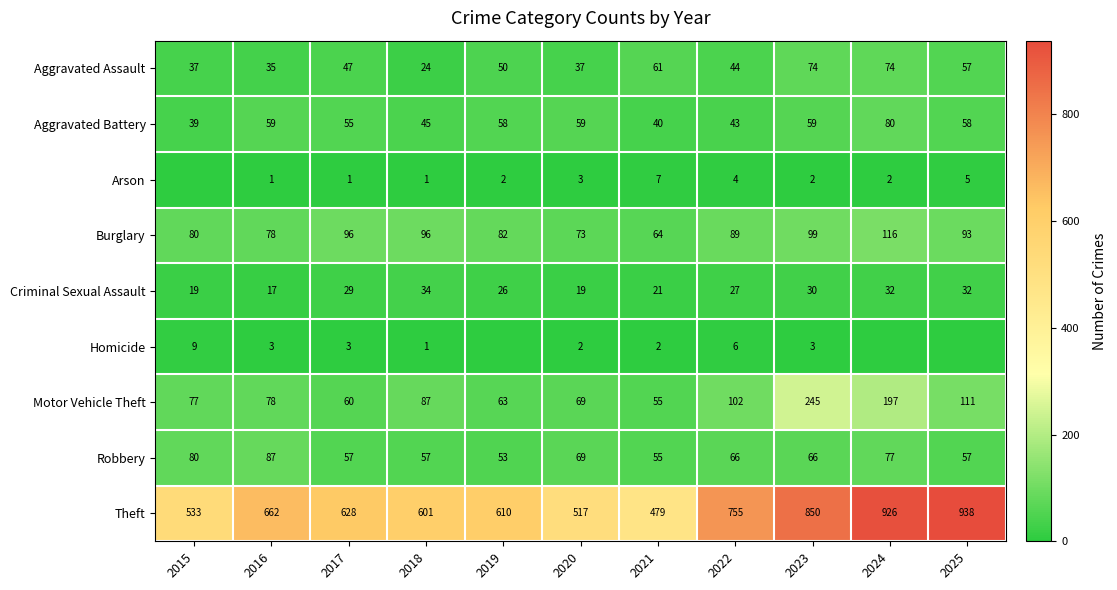

Which has a higher value, 2018 or 2022?

2022